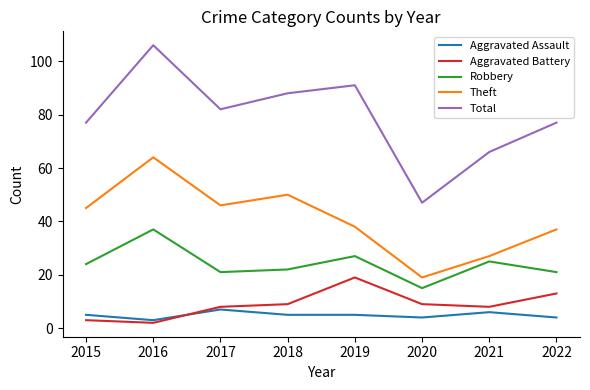

The Robbery series shows 37 at 2016. True or false?

True